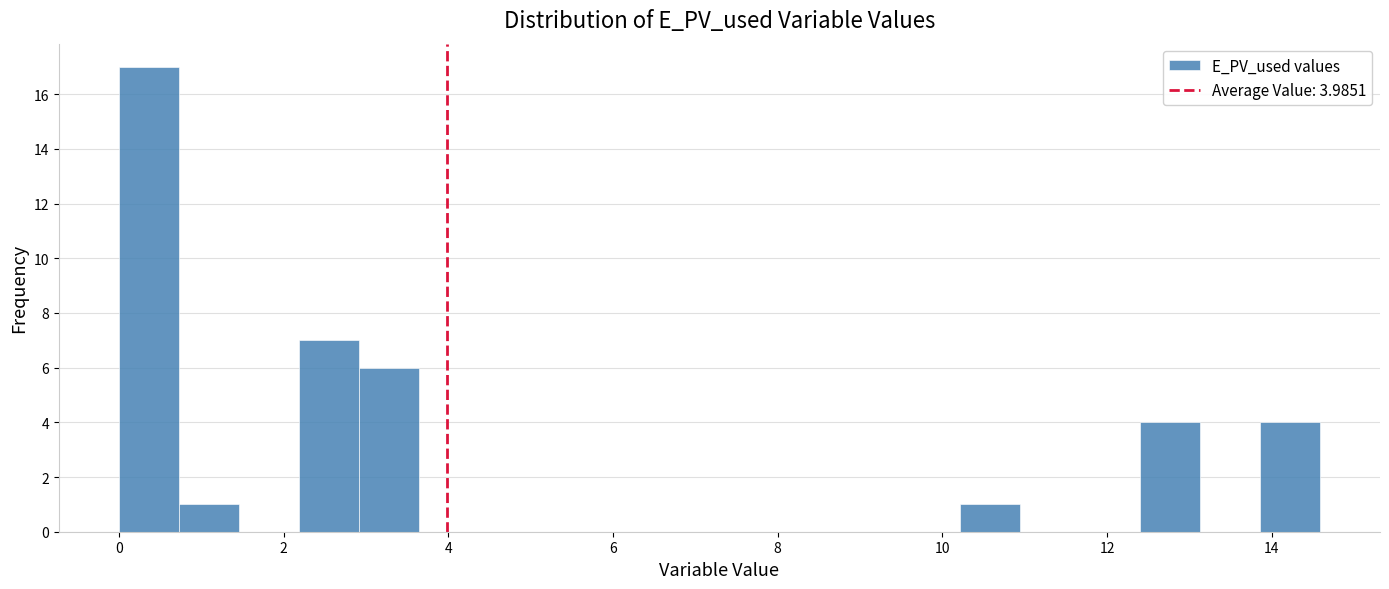

Read against the x-axis, roughly where is the centre of the tallest bar?

0.4